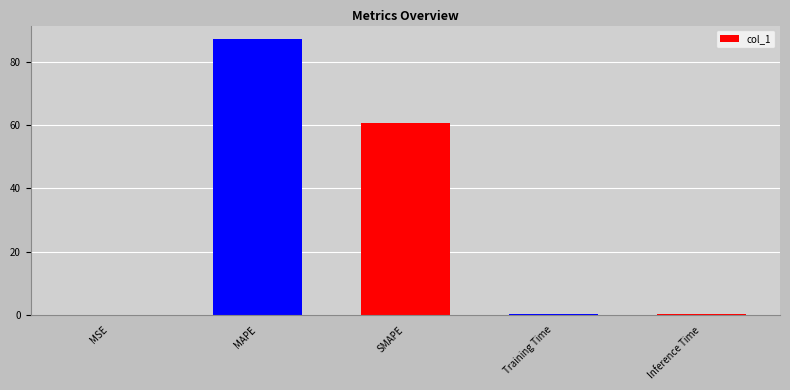

True or false: the data shows 60.6 at SMAPE.

True